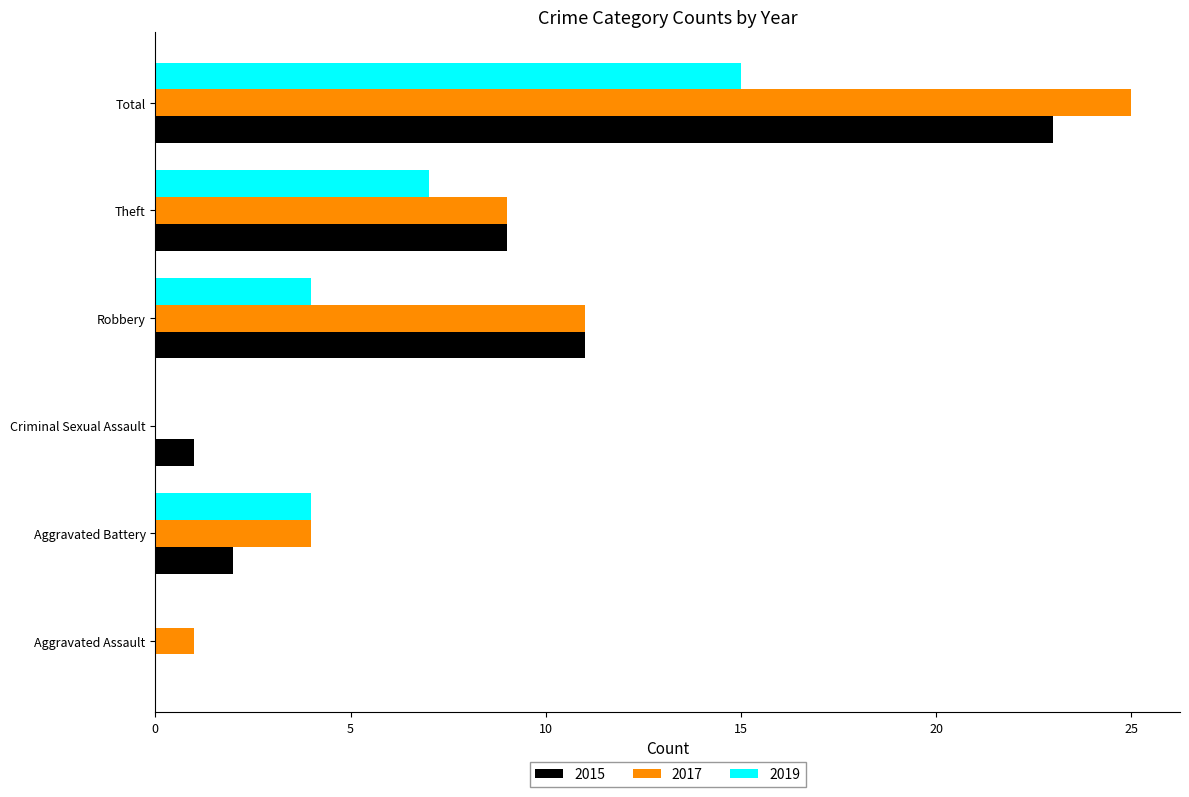

What value does the 2019 series have at Robbery?

4